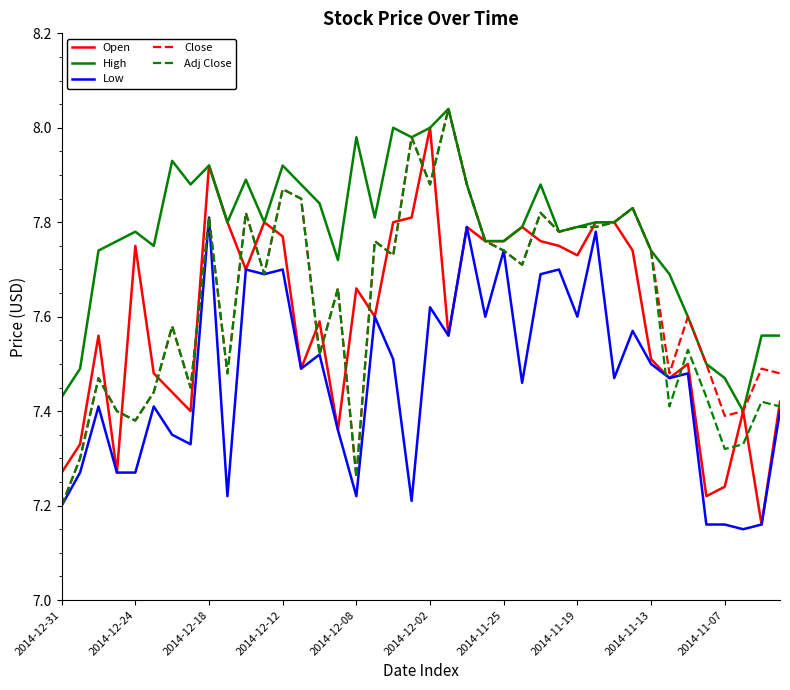

Which series has the largest total across all categories?

High